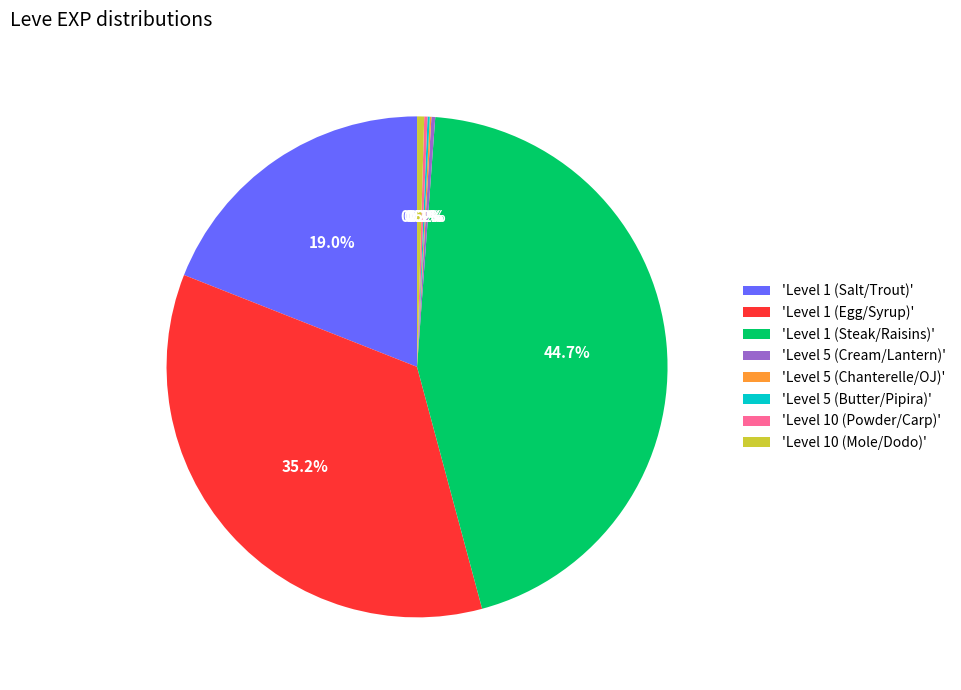

Between 'Level 1 (Egg/Syrup)' and 'Level 1 (Salt/Trout)', which is larger?

'Level 1 (Egg/Syrup)'